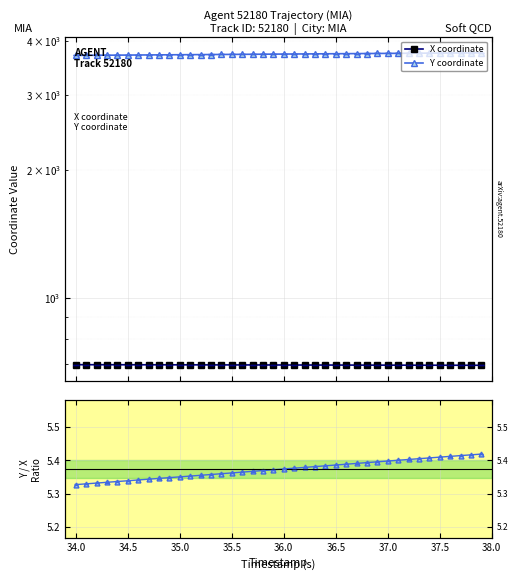

Rank the series by their average value, from highest to lowest.

Y coordinate, X coordinate, Y/X ratio